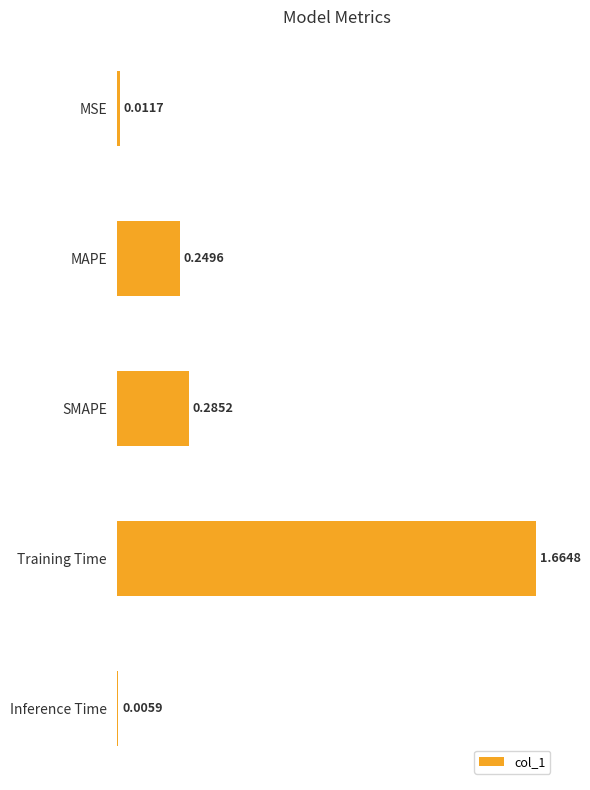

List the labels in order of value, smallest first.

Inference Time, MSE, MAPE, SMAPE, Training Time